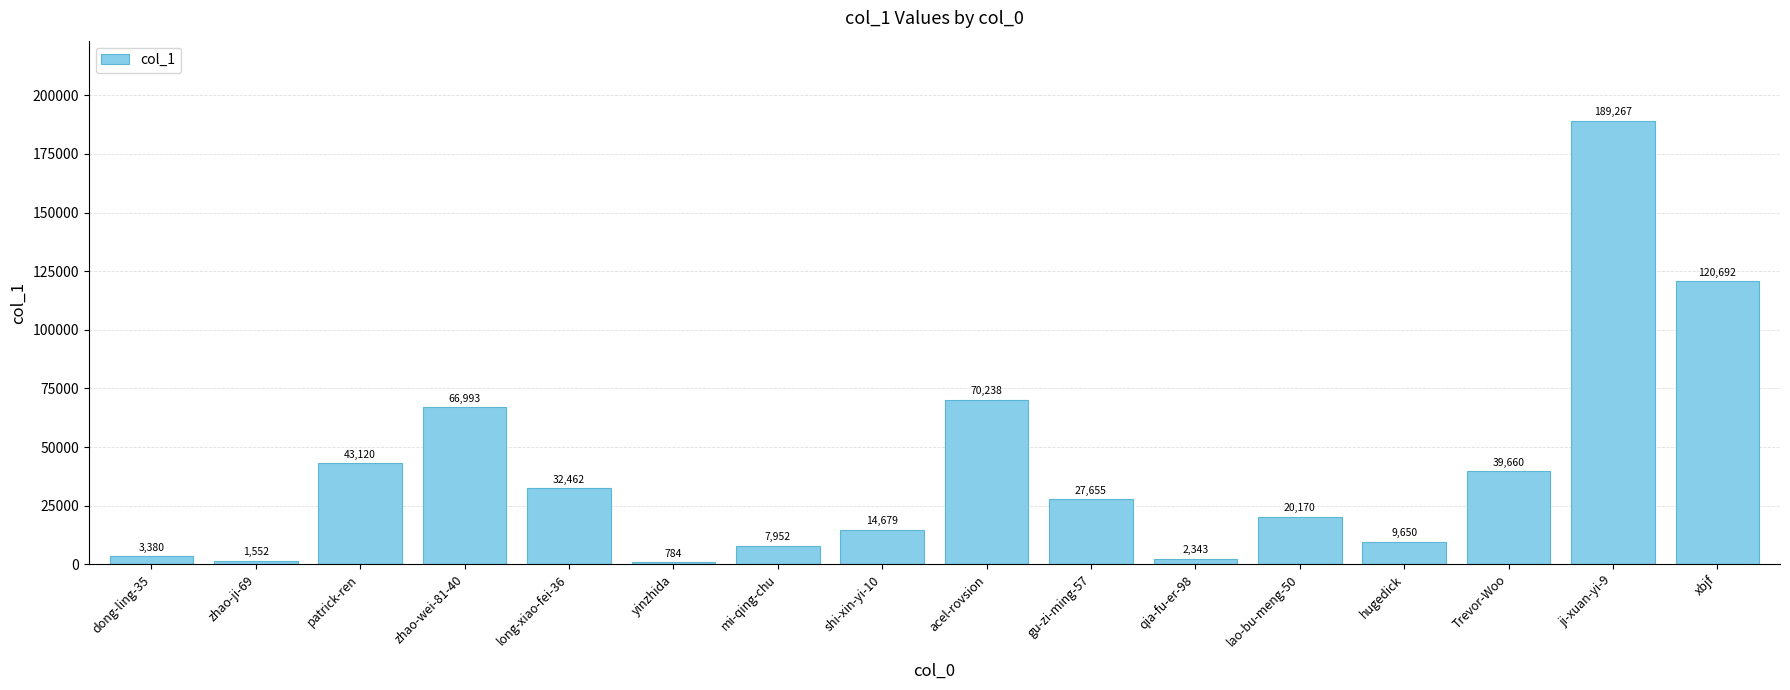

Which has a higher value, zhao-ji-69 or yinzhida?

zhao-ji-69